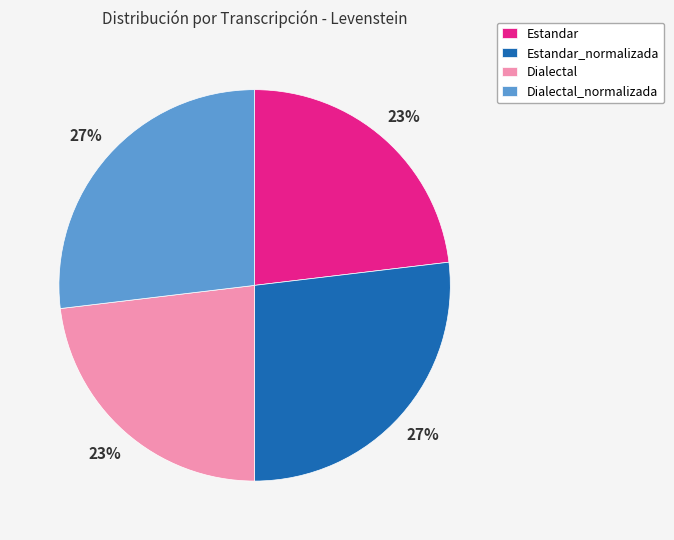

Approximately how many times larger is the value at Estandar_normalizada compared to Dialectal?

1.2